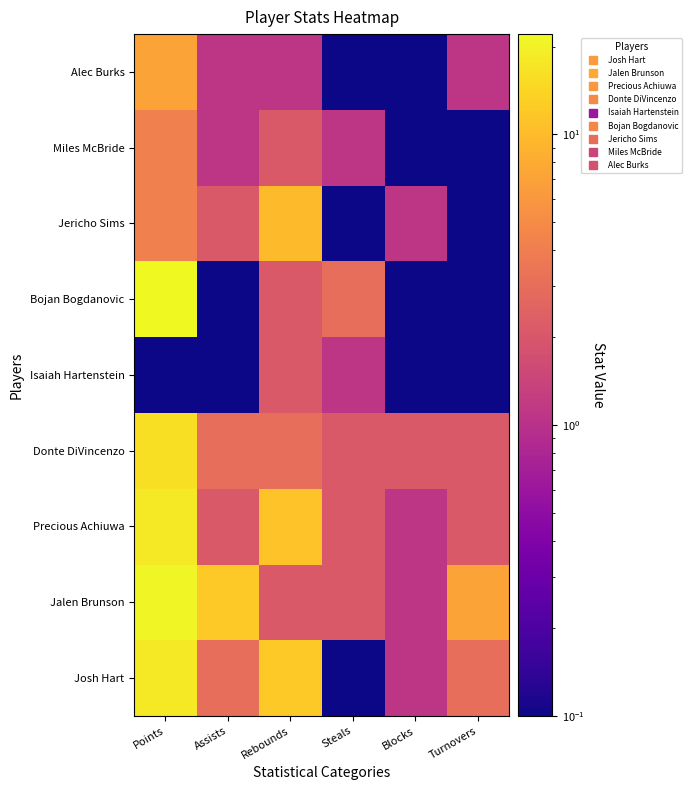

At how many categories does at least one series exceed 14?

1